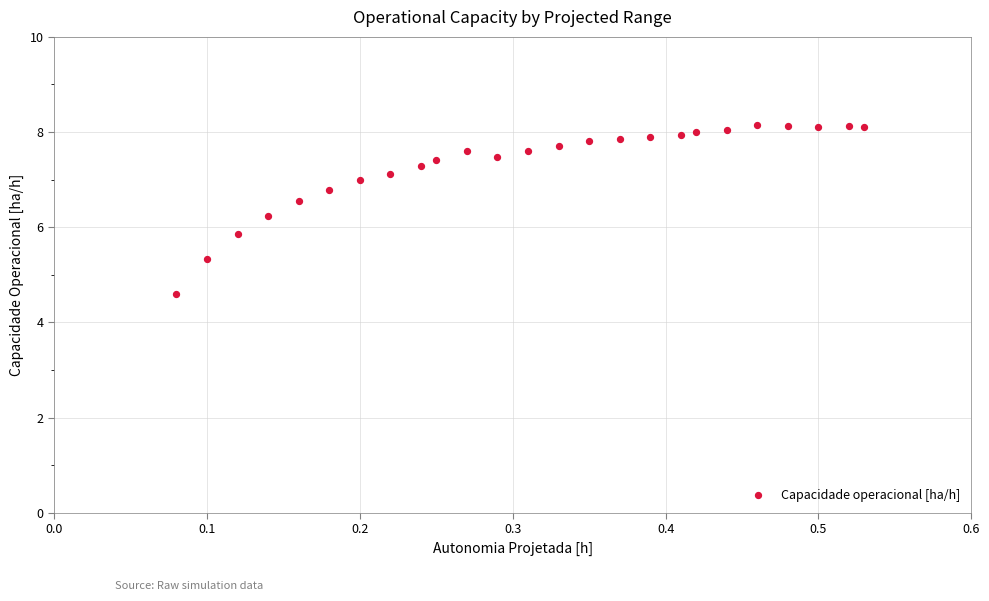

What is the range of Y values (max minus min)?

3.5